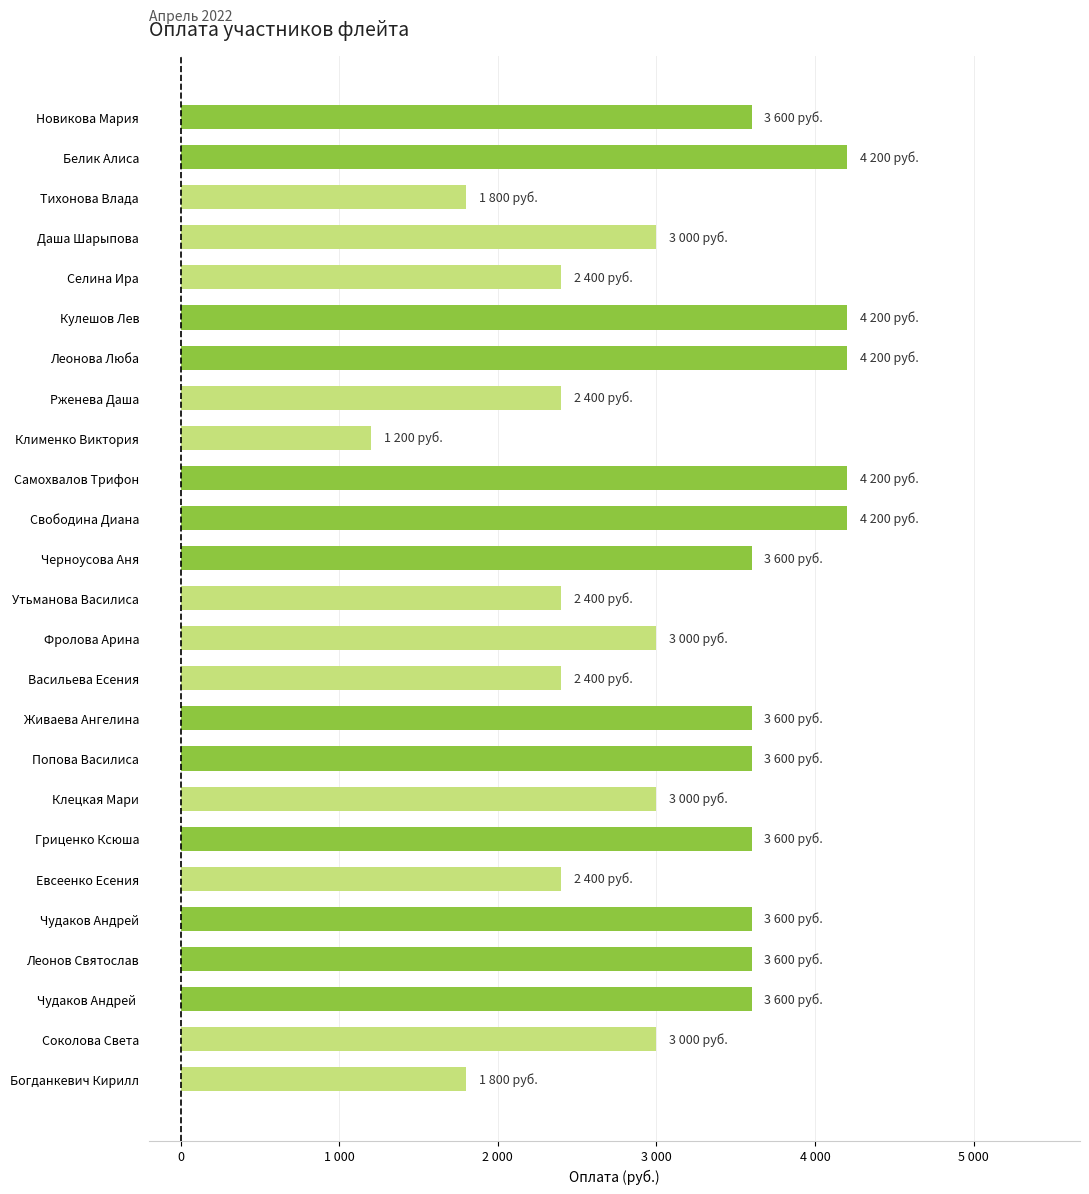

What is the minimum value shown in the chart?

1200